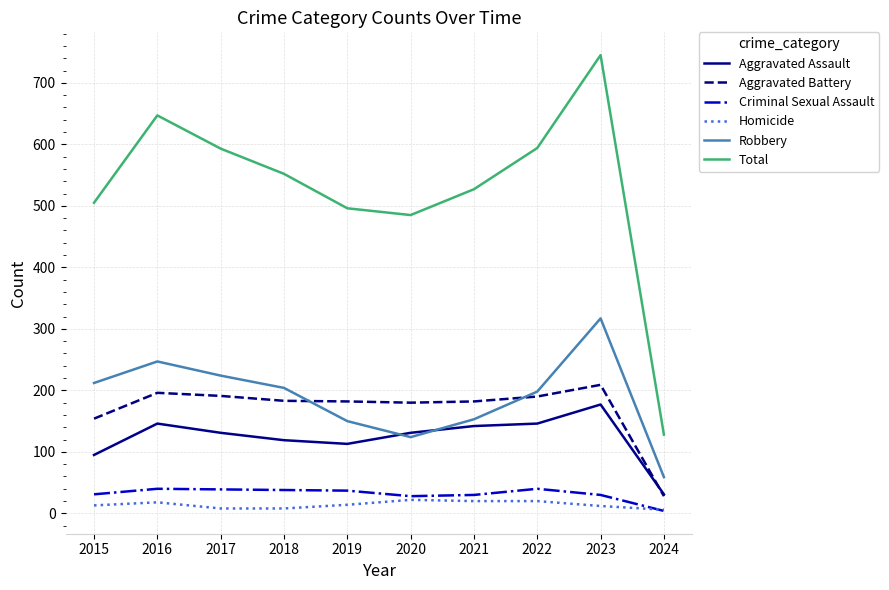

Which series has the largest total across all categories?

Total